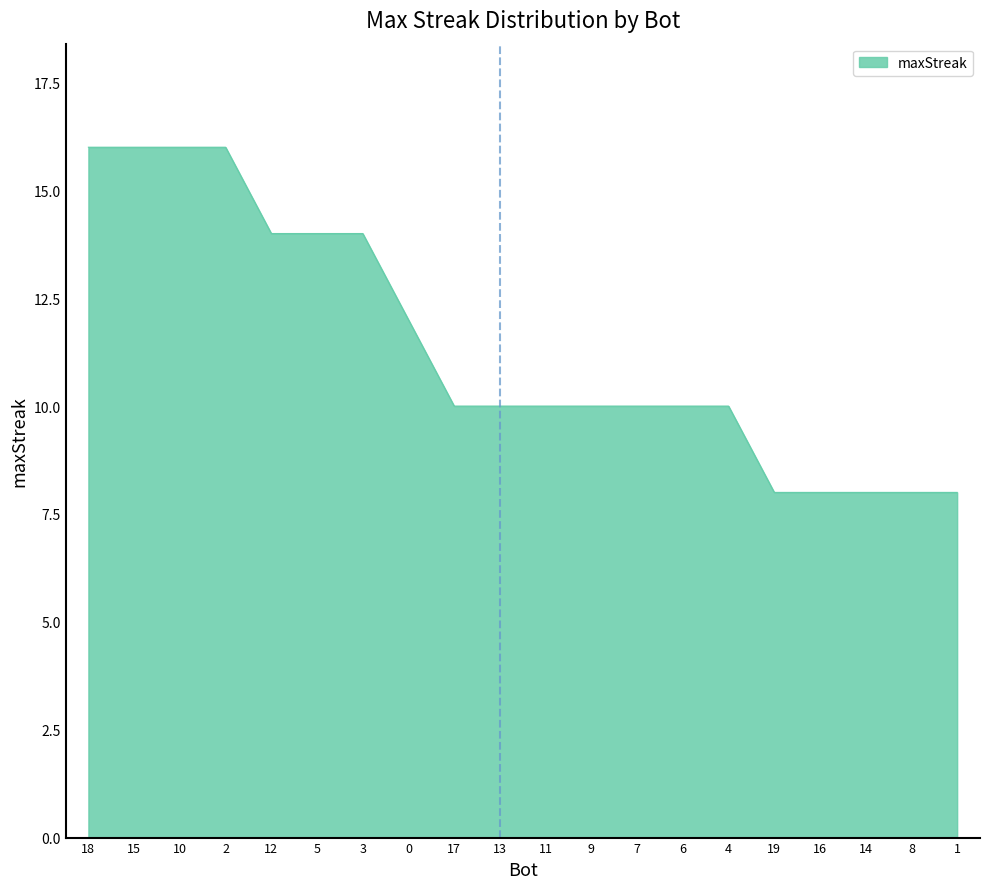

What is the difference between the maximum and minimum values?

8